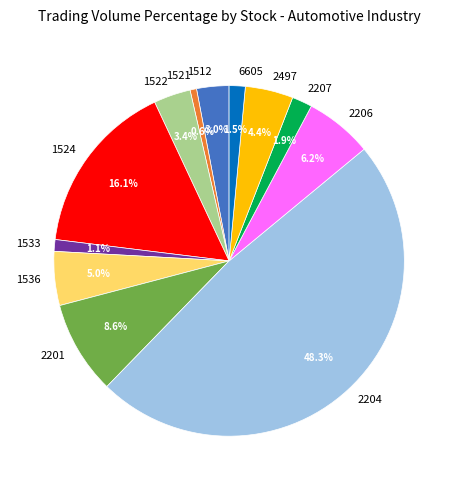

To the nearest percent, what percentage of the pie is 1512?

3%